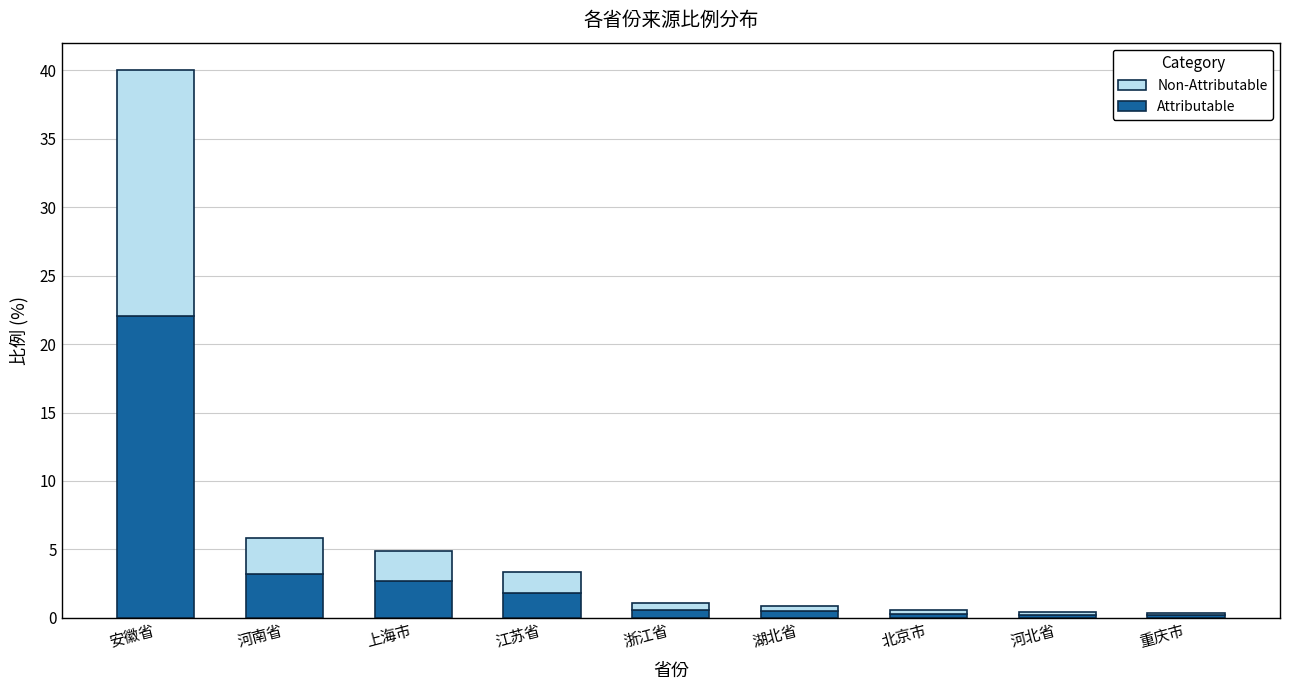

What is the total value across all series at 江苏省?

3.3